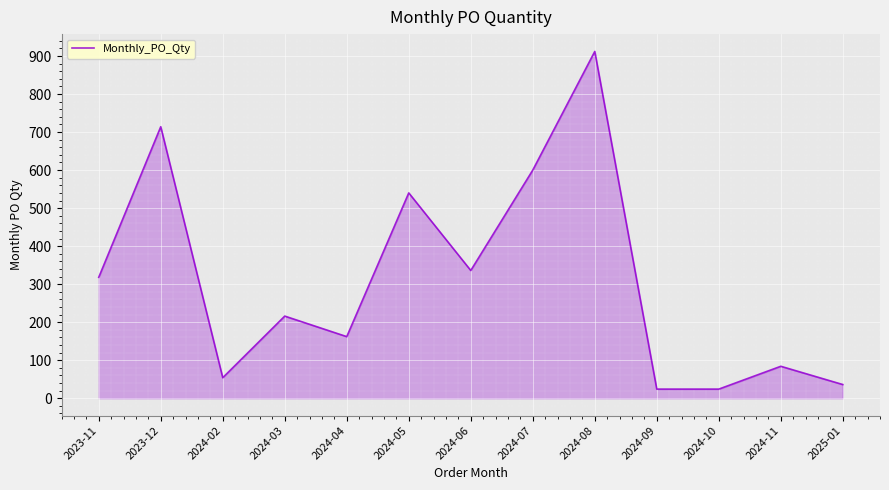

At which label does the data first exceed 216?

2023-11